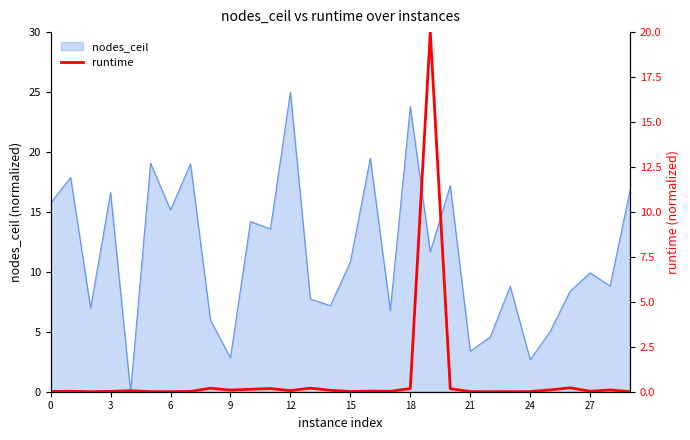

At which label does nodes_ceil reach its peak?

12